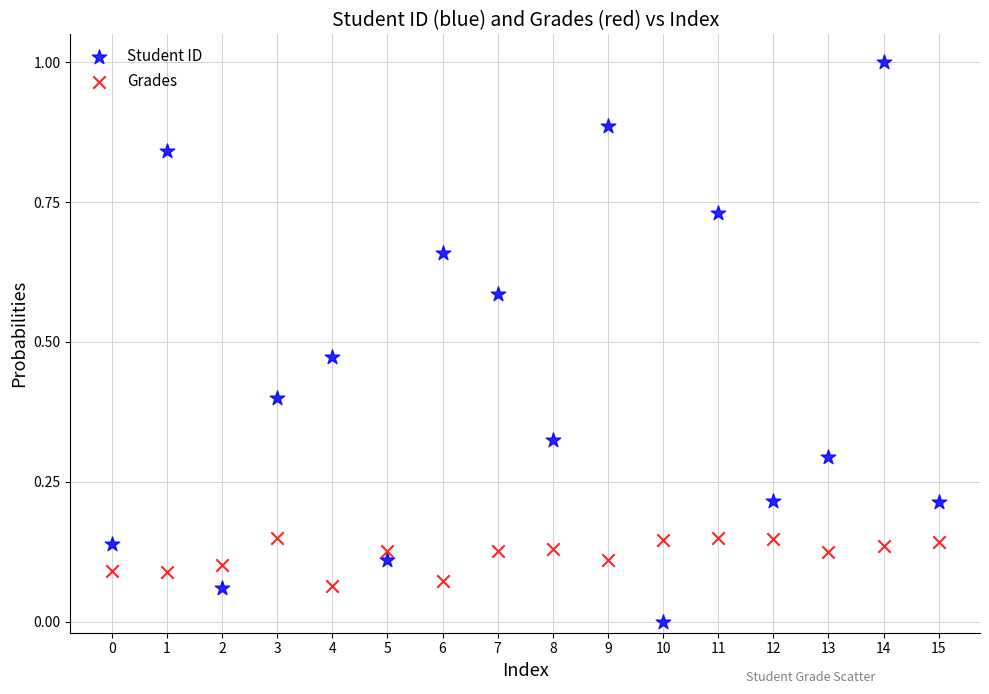

Across all data points, what is the range of Y values (max minus min)?

1.0